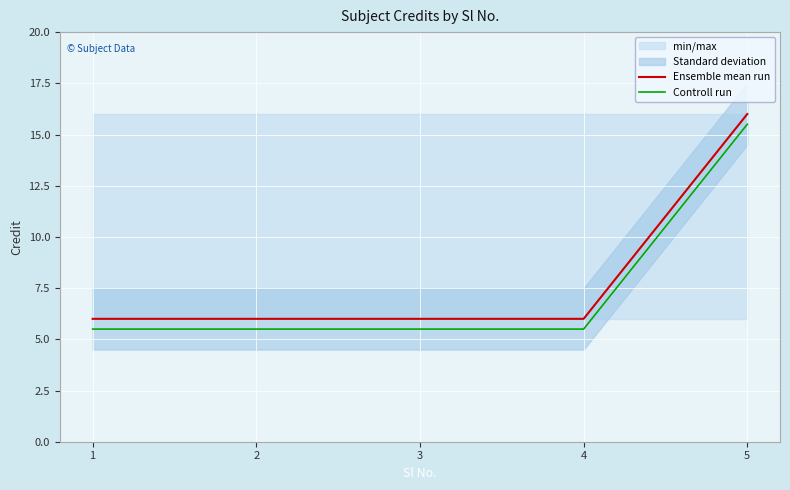

True or false: Controll run and Ensemble mean run cross at least once.

False